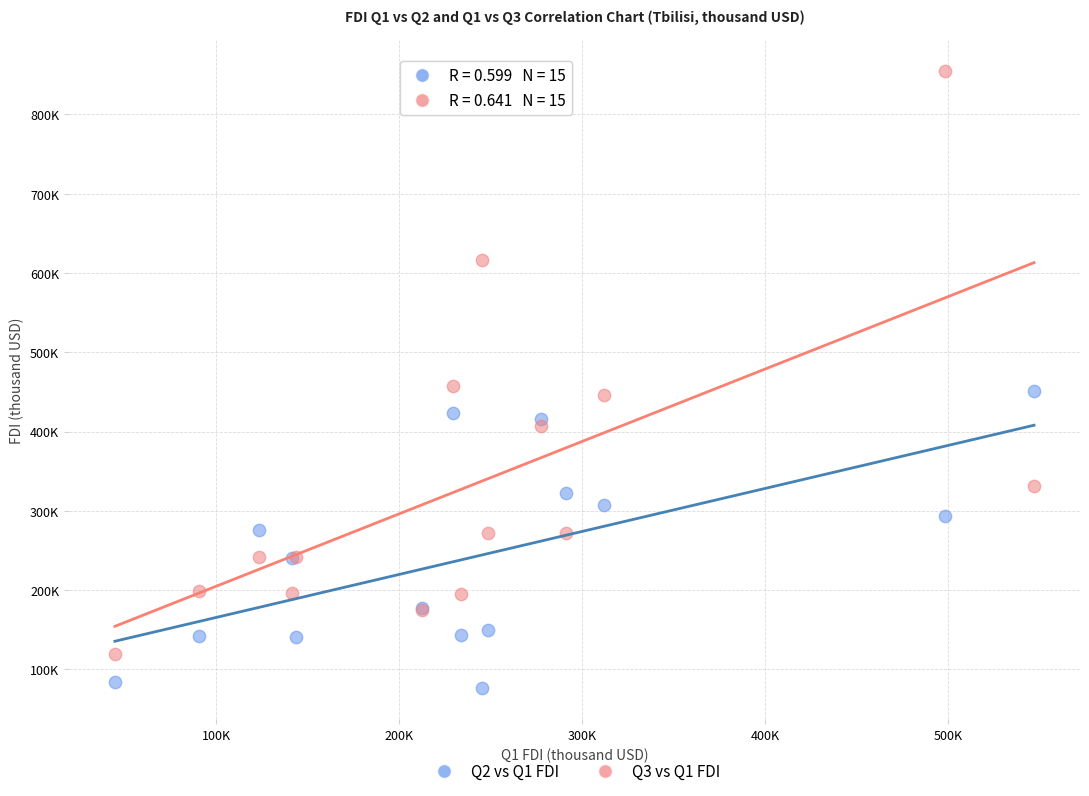

What are all the series names shown in the legend?

Q2 vs Q1 FDI, Q3 vs Q1 FDI